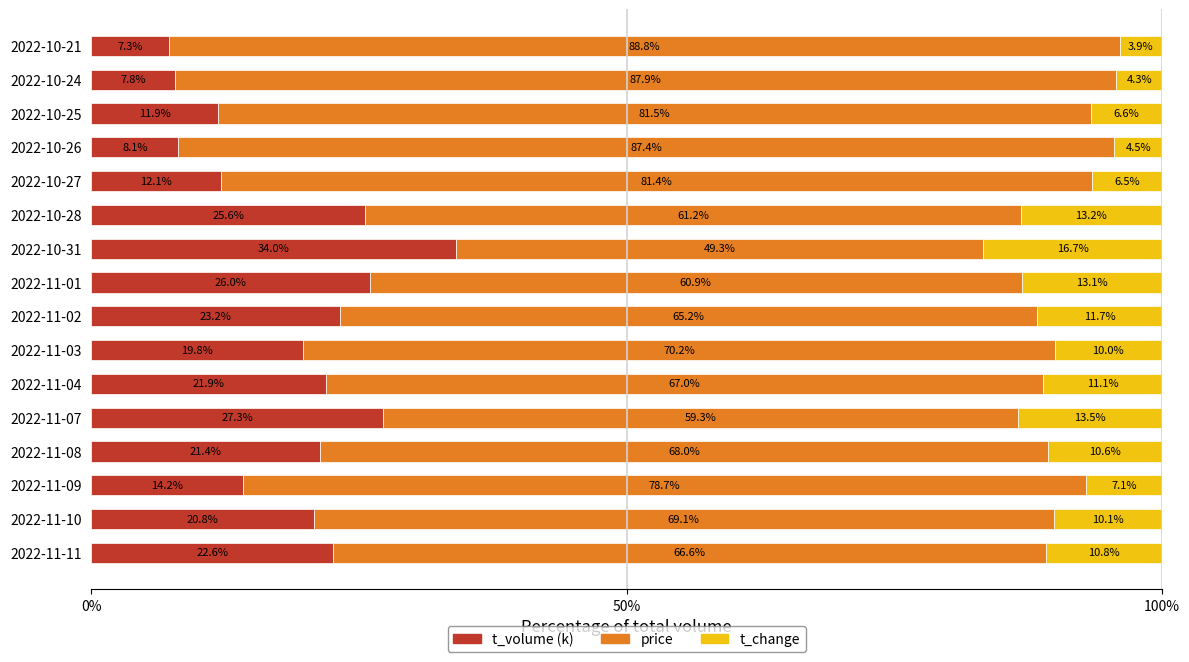

Is it true that t_volume (k) equals 35.3 at 2022-11-03?

False